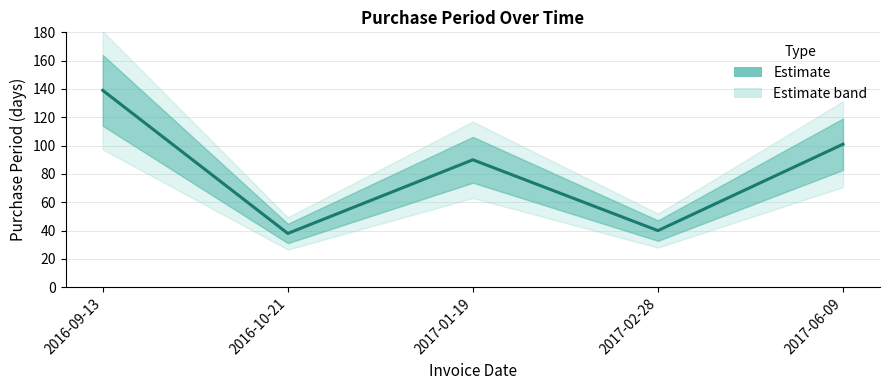

Rank the categories by value from lowest to highest.

2016-10-21, 2017-02-28, 2017-01-19, 2017-06-09, 2016-09-13